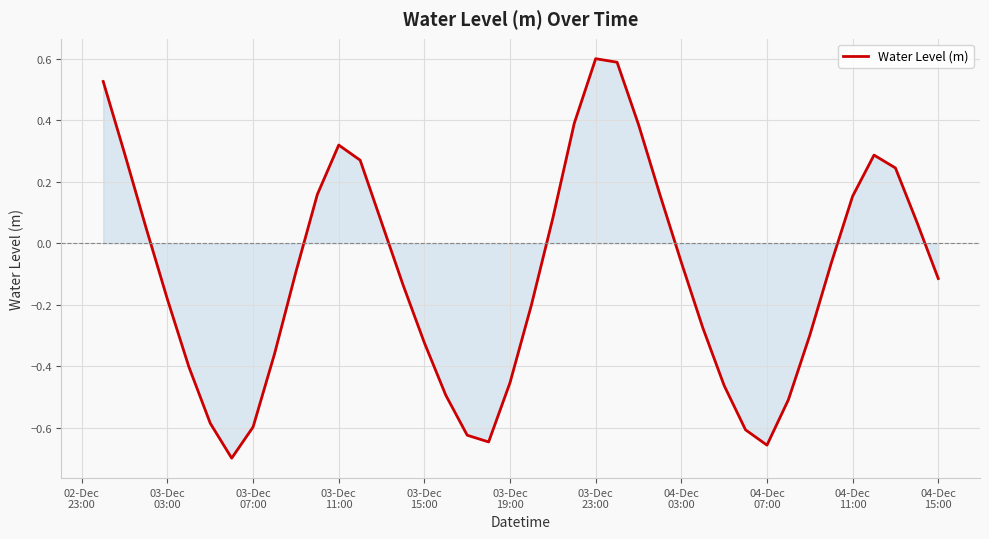

What is the maximum value shown in the chart?

0.6